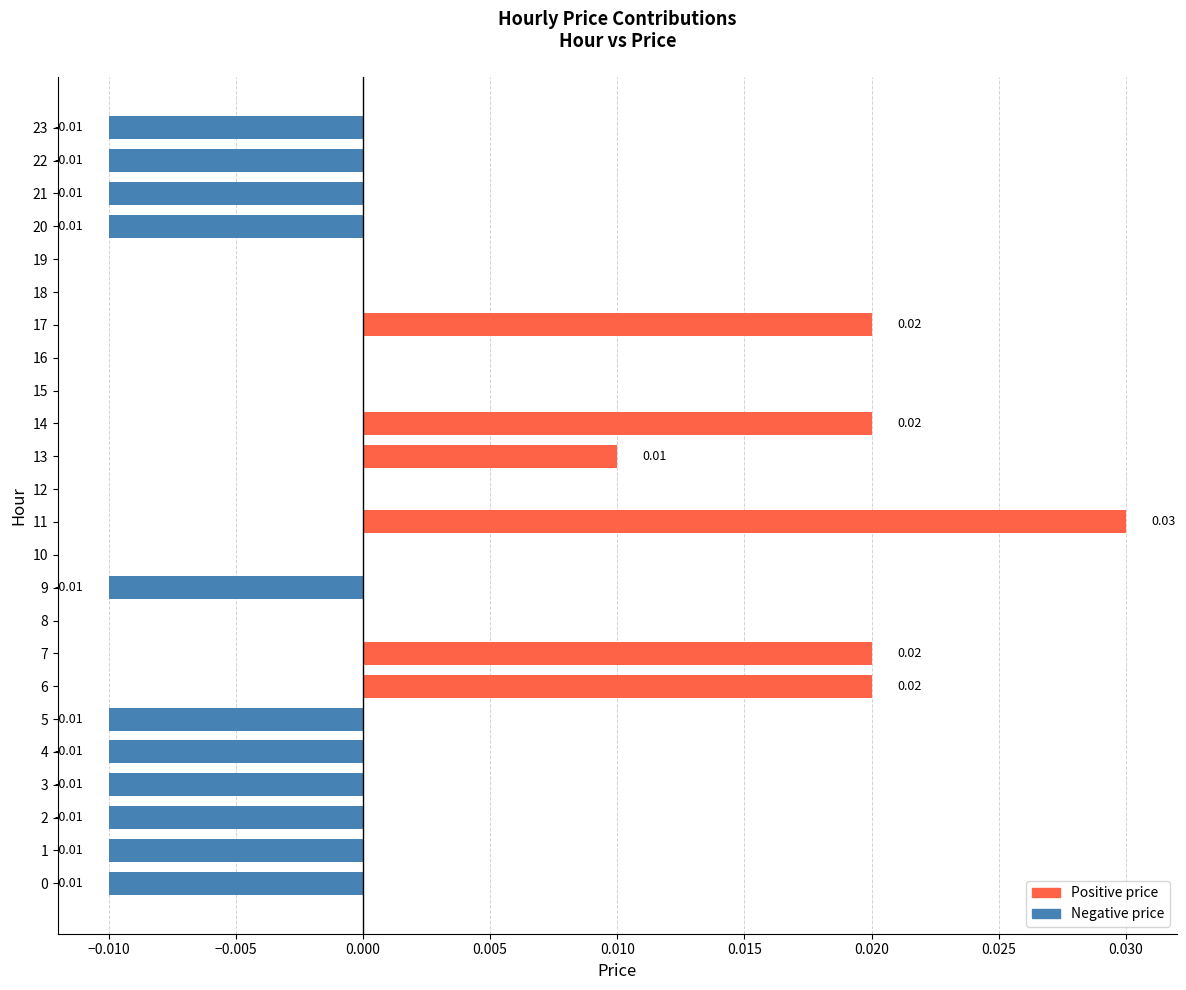

Between 7 and 21, which is larger?

7